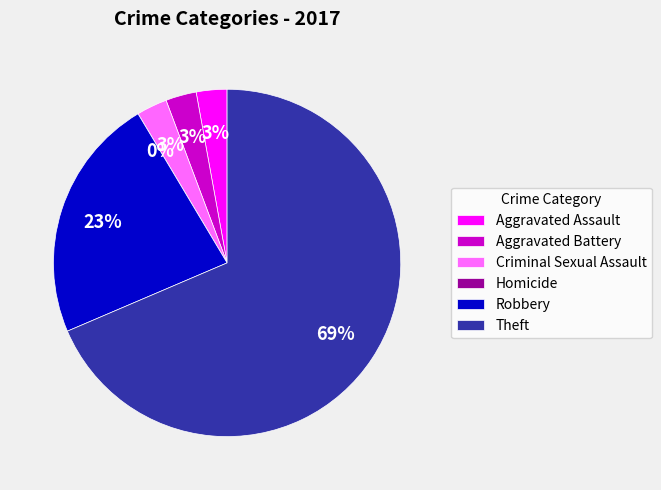

Does any single category account for the majority?

Yes